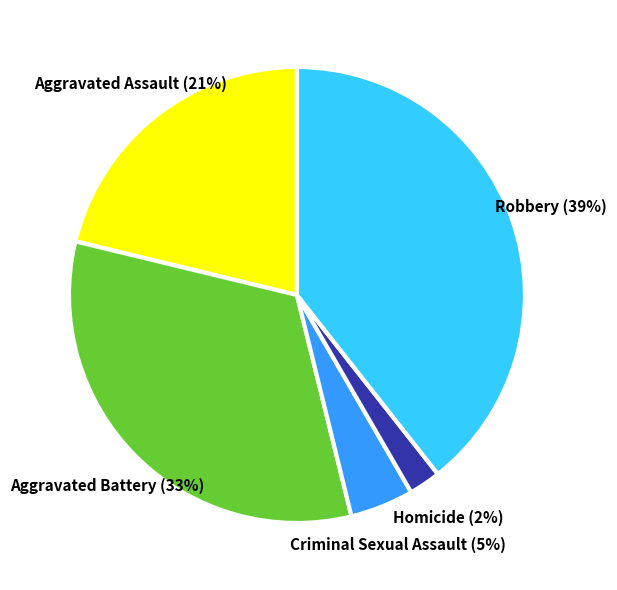

To the nearest percent, what is the average slice percentage?

20%